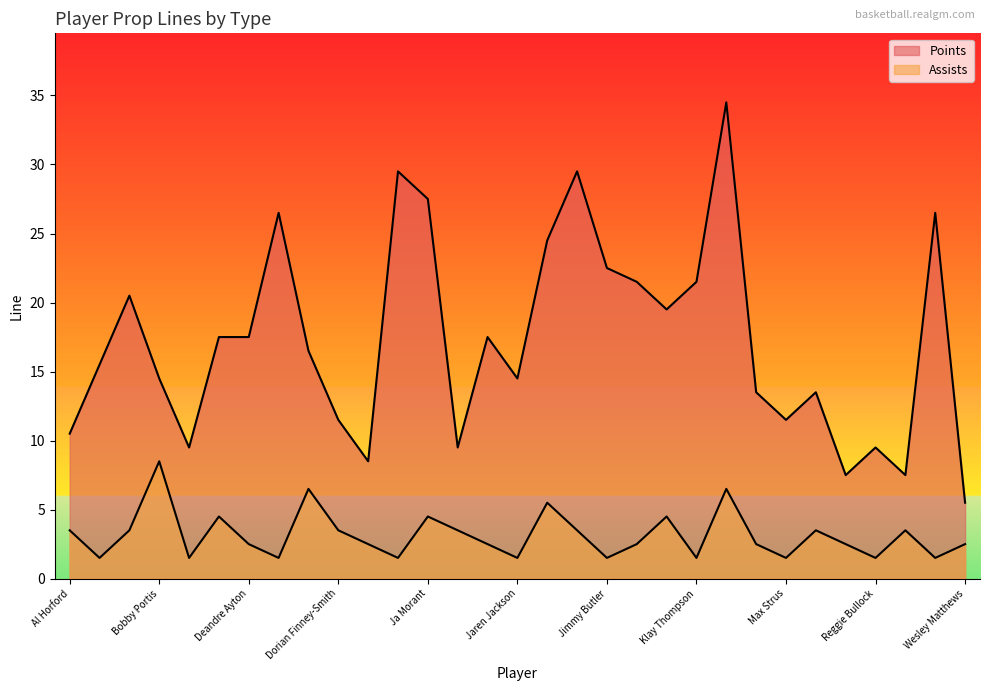

At which category does Assists reach its first local valley?

Andrew Wiggins